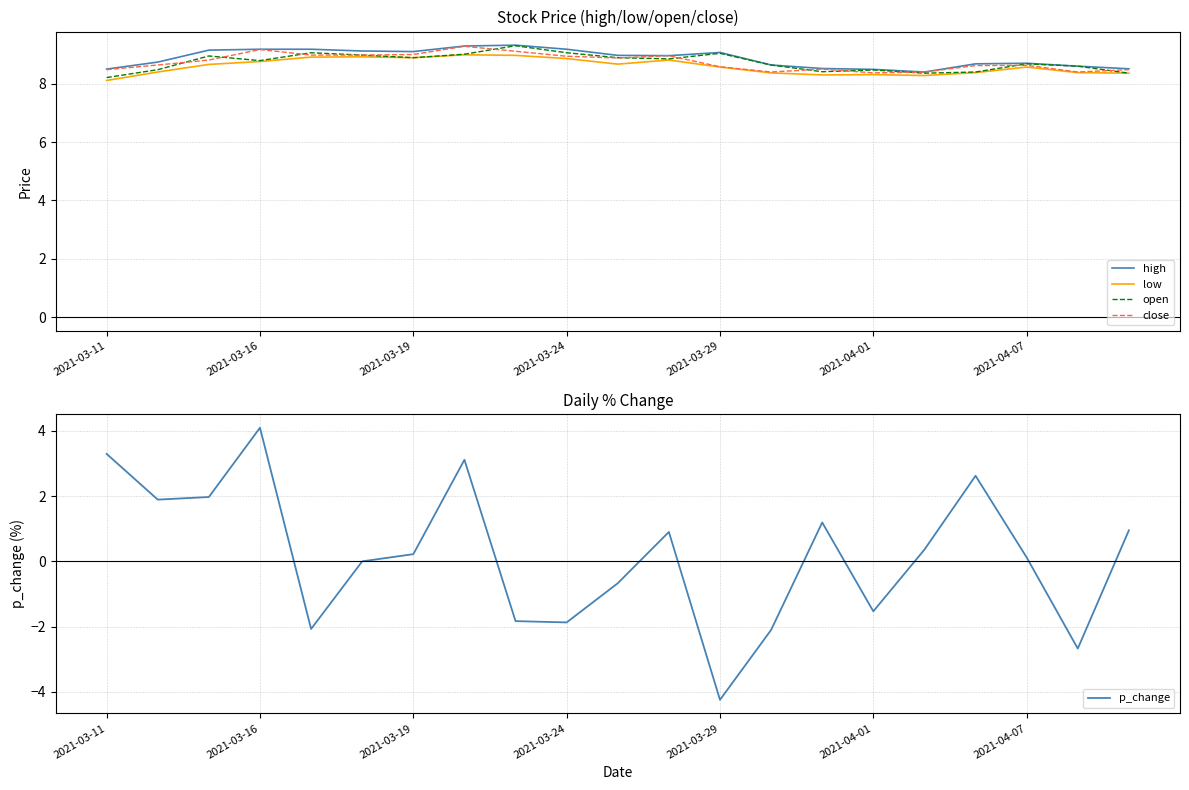

What is the maximum value for close?

9.3